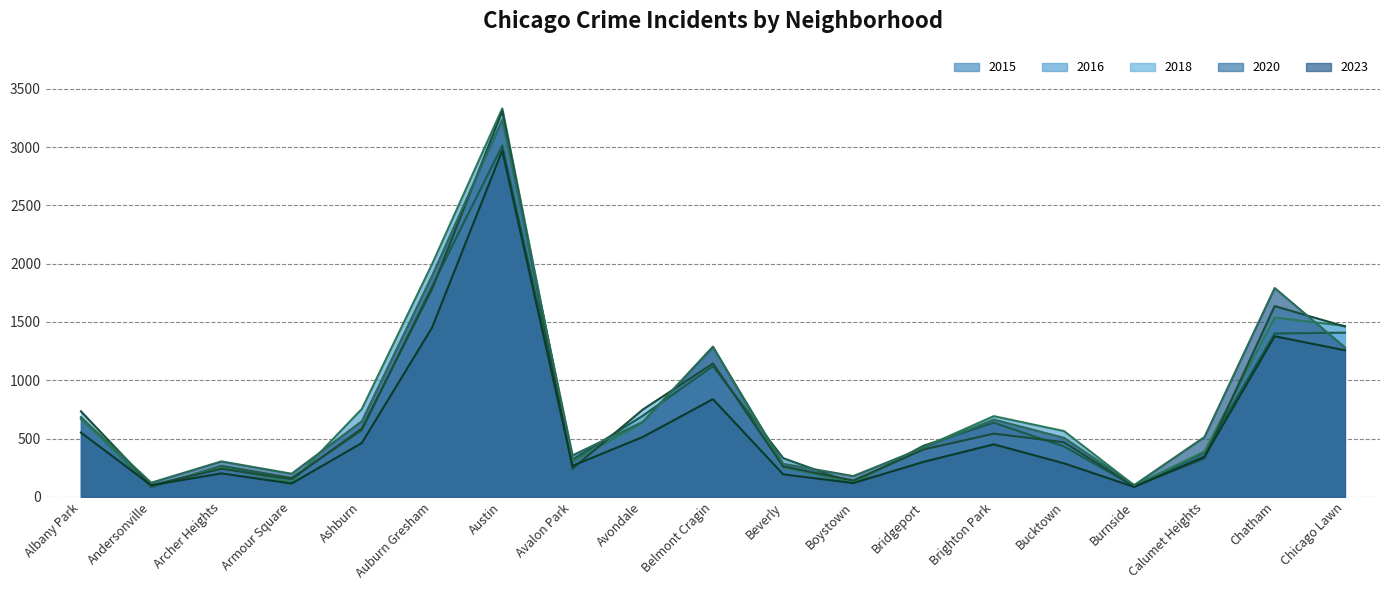

At which category is the sum across all series the highest?

Austin